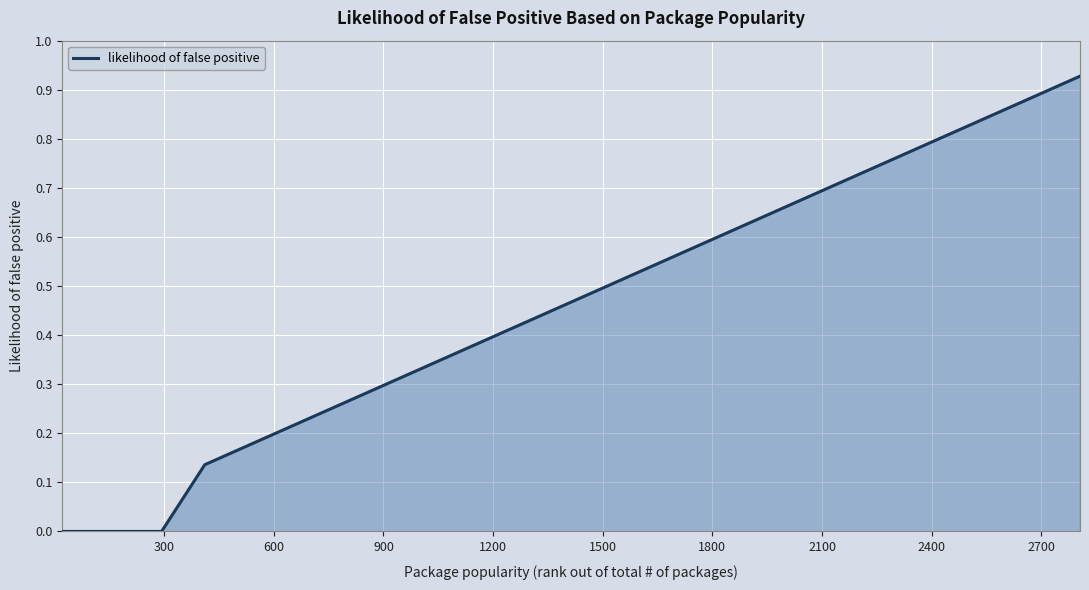

True or false: there are more than 2 points higher than both neighbors.

False